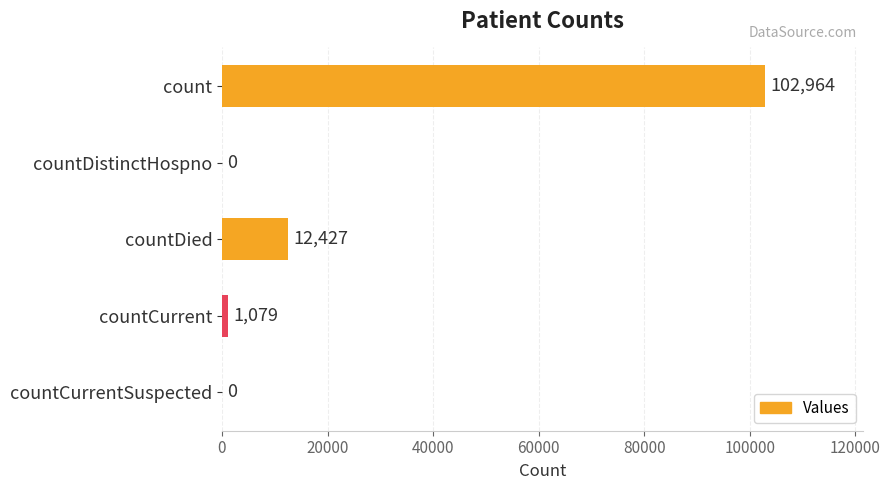

What is the sum of all values?

116470